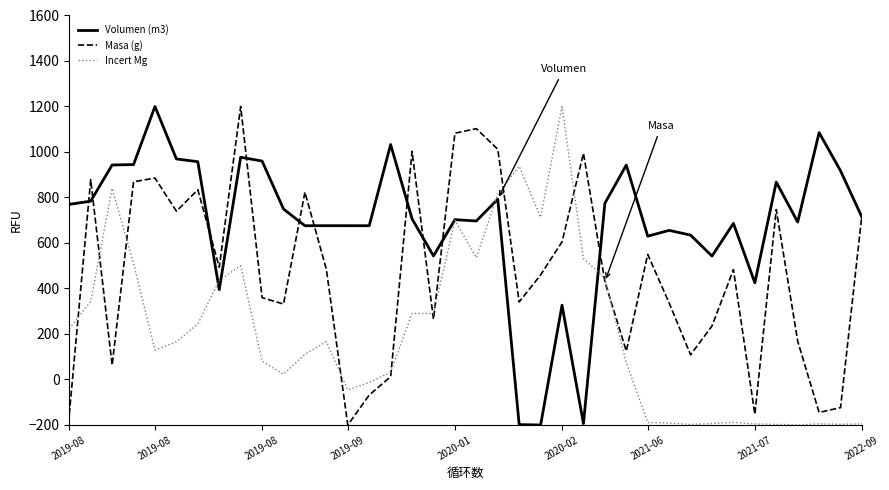

List the series in order of their overall mean, highest first.

Volumen (m3), Masa (g), Incert Mg